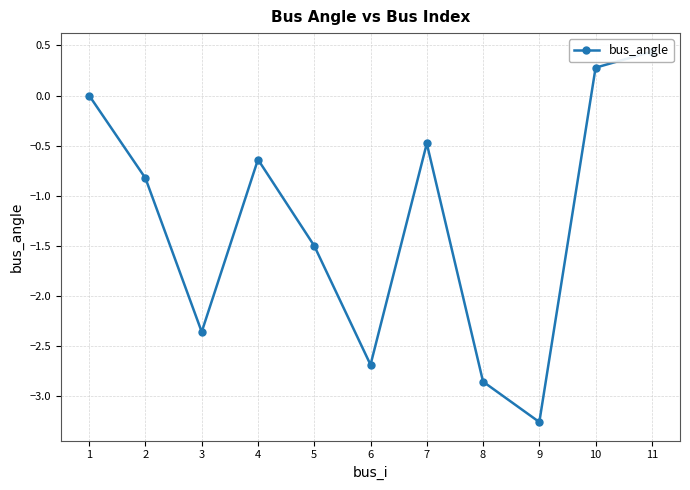

What is the change in value from 9 to 10?

+3.5